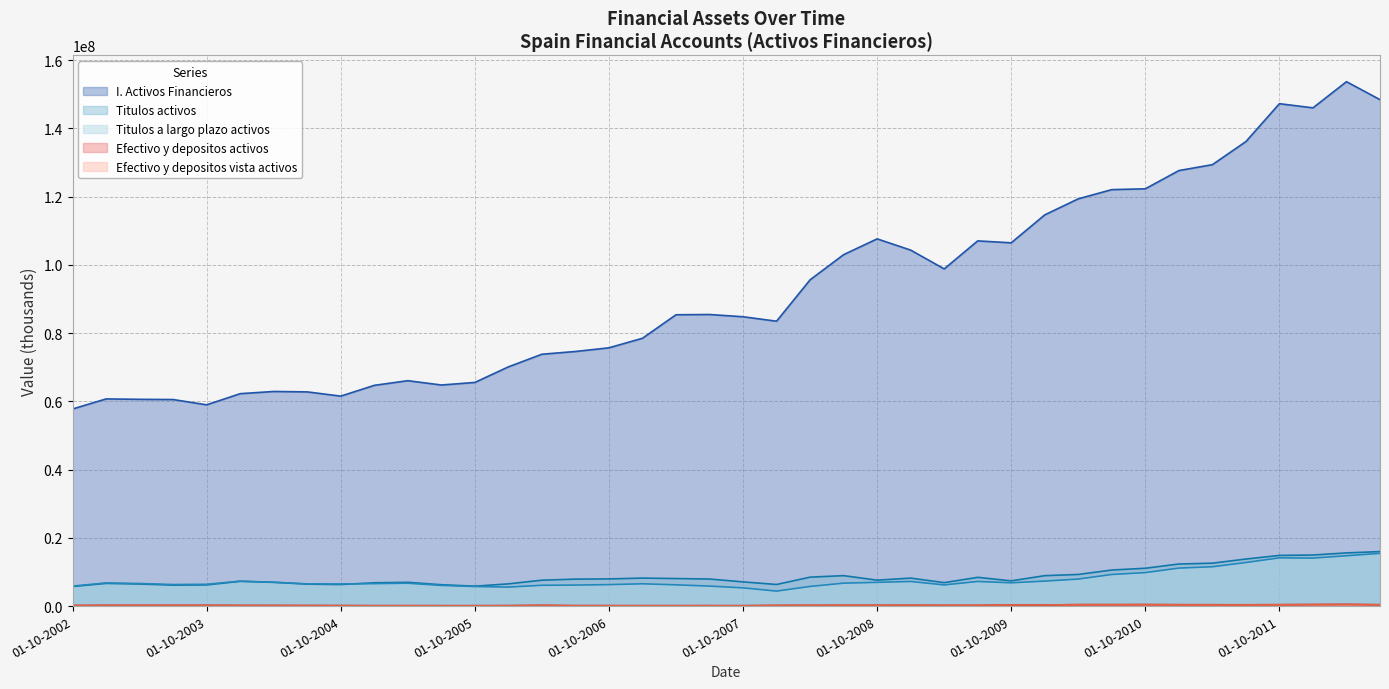

Reading right to left, list all the values displayed in this chart.

I. Activos Financieros: 148434415	153698051	146031208	147250914	136145836	129378807	127647658	122304659	122064524	119369127	114664746	106475374	107037173	98831398	104336788	107630384	103000940	95630249	83499439	84803831	85463680	85389137	78501236	75698598	74622073	73818995	70113927	65550692	64796927	66062438	64698912	61537395	62780909	62903828	62258721	58988571	60540504	60600328	60719502	57767770
Efectivo y depositos activos: 392062	484763	444616	408579	383126	390561	401223	432827	420655	418891	327555	303119	210470	209935	230274	223769	224801	207654	193901	114338	126664	122193	122516	126749	128106	213968	131957	113599	114532	126295	127347	146005	162786	178381	193436	219799	221643	218933	220090	182618
Efectivo y depositos vista activos: 388098	480086	437711	400618	378172	386049	395031	426867	414580	414478	321560	297410	204340	203688	218916	211191	214146	197746	184914	103865	115530	110529	110178	114387	115201	196680	114969	97150	97424	107724	98767	118694	133963	148222	153727	181632	178992	174248	162172	126040
Titulos activos: 15969241	15588099	14969015	14851429	13789702	12573701	12333250	11088058	10568535	9273049	8916603	7395901	8424391	6872223	8199872	7594447	8923100	8483107	6331231	7089351	7935511	8071031	8204306	7961699	7901871	7589889	6514667	5836361	6265126	6964446	6829926	6309819	6437708	6955220	7255984	6201741	6147681	6468750	6648818	5738672
Titulos a largo plazo activos: 15455541	14752298	14068521	14142066	12773781	11529851	11135769	9815628	9266347	7923345	7323814	6825999	7213427	6207926	7209300	6955049	6721926	5760011	4395736	5340753	5859251	6227836	6533908	6290867	6161198	6099109	5568685	5735022	6058381	6704415	6580348	6477673	6507883	6993773	7307941	6389033	6316097	6612686	6781782	5857961